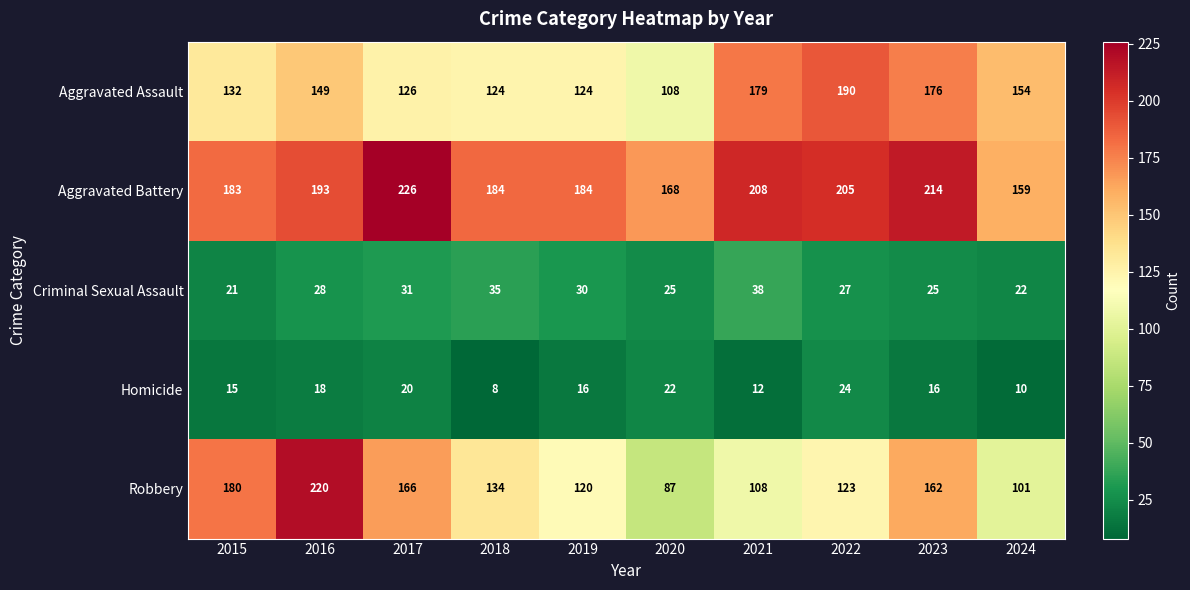

At how many categories does at least one series exceed 17?

10